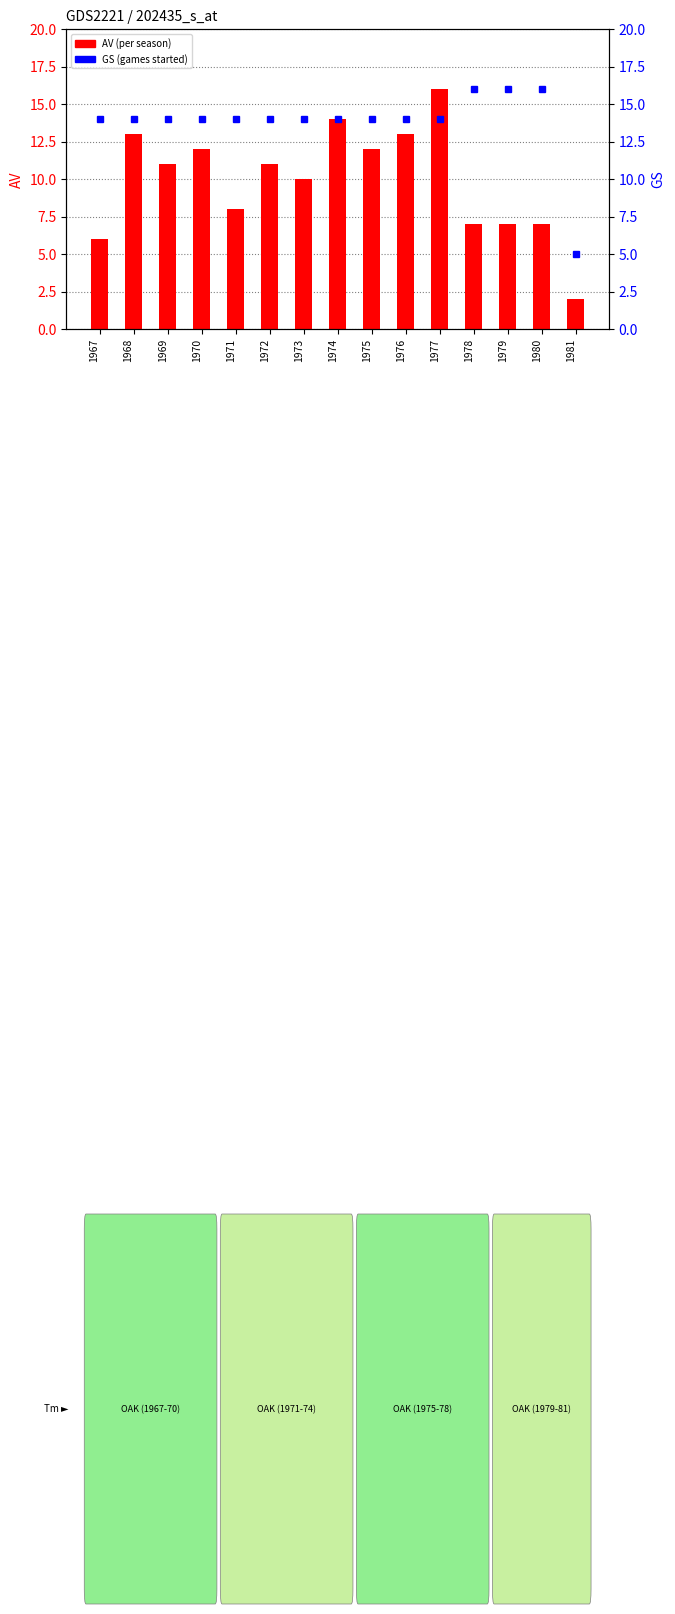

How many groups of bars are there?

15